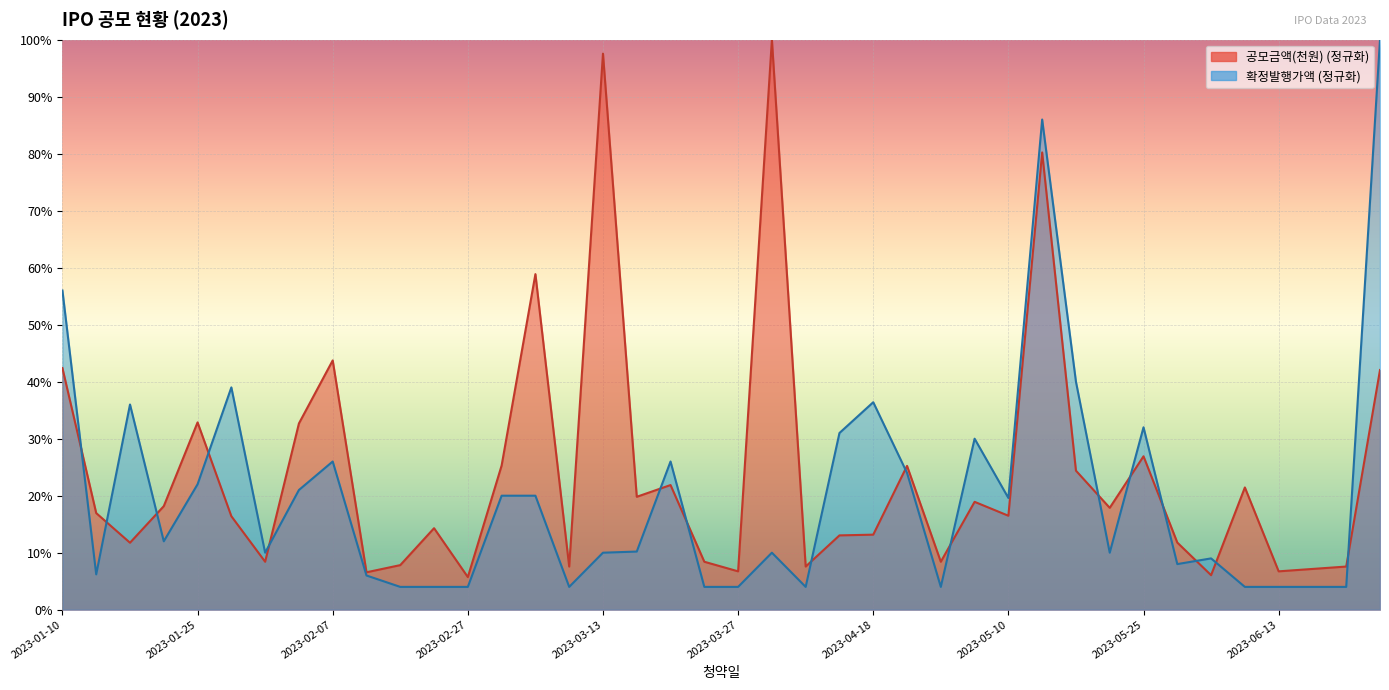

At which label does 확정발행가액 first exceed 10?

2023-01-10